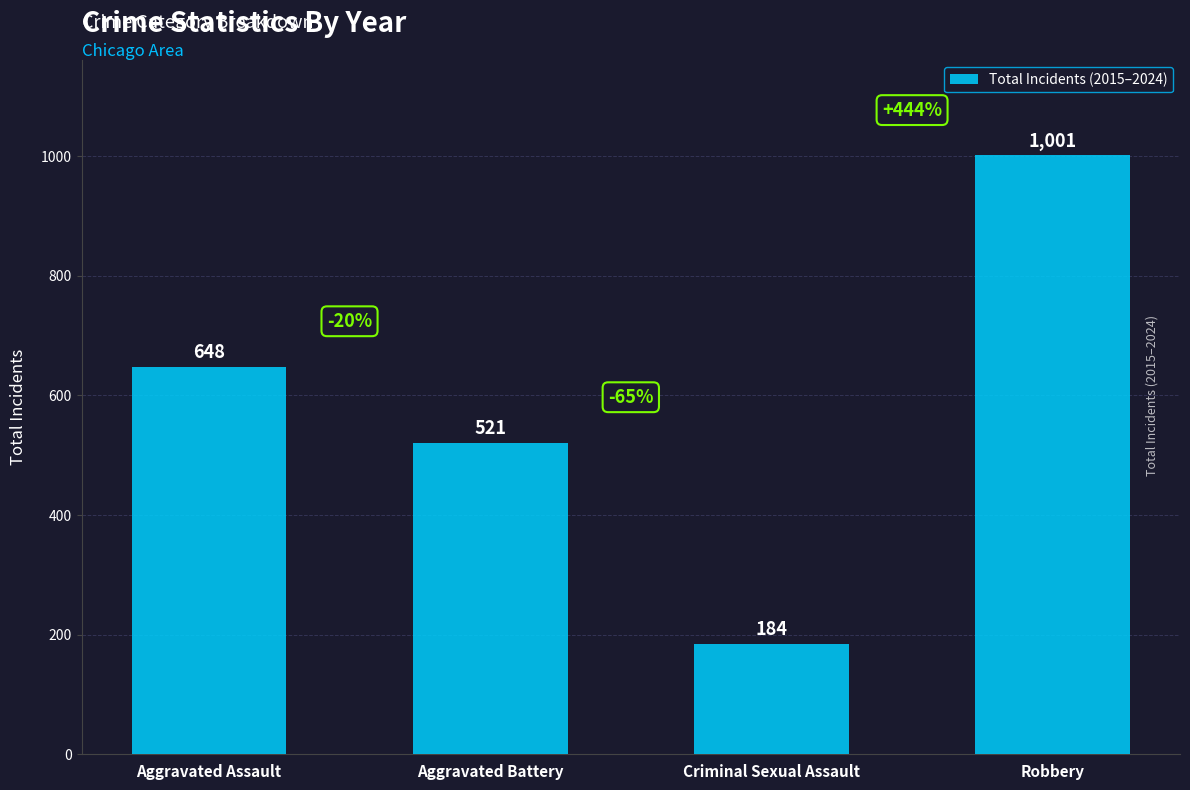

How many series are shown in this chart?

1